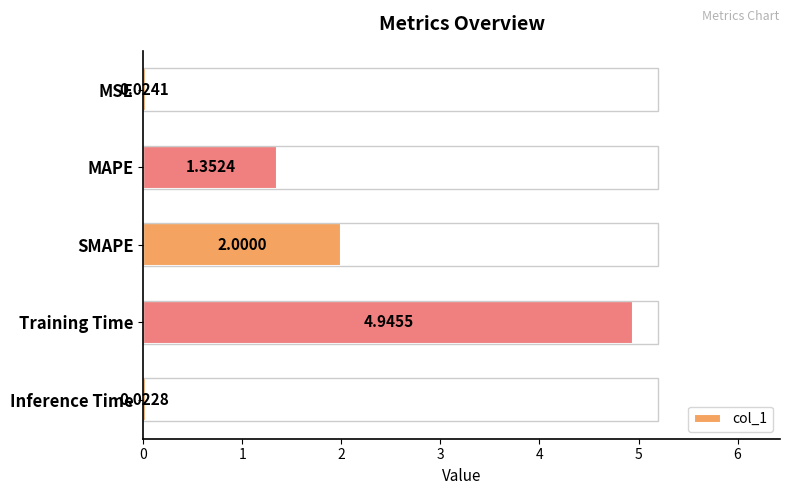

Where is the data nearest to the value 2?

SMAPE